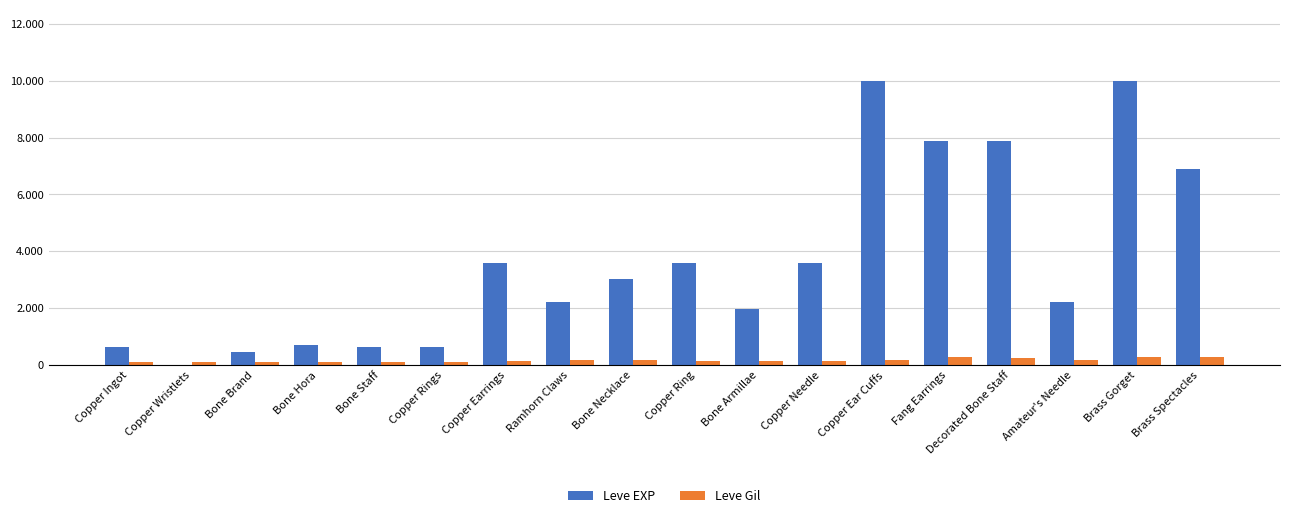

Reading left to right, list all the values displayed in this chart.

Leve EXP: Copper Ingot=630	Copper Wristlets=1	Bone Brand=450	Bone Hora=720	Bone Staff=630	Copper Rings=630	Copper Earrings=3600	Ramhorn Claws=2230	Bone Necklace=3040	Copper Ring=3600	Bone Armillae=1980	Copper Needle=3600	Copper Ear Cuffs=9990	Fang Earrings=7880	Decorated Bone Staff=7880	Amateur's Needle=2230	Brass Gorget=9990	Brass Spectacles=6880
Leve Gil: Copper Ingot=113	Copper Wristlets=116	Bone Brand=112	Bone Hora=112	Bone Staff=113	Copper Rings=112	Copper Earrings=139	Ramhorn Claws=170	Bone Necklace=169	Copper Ring=139	Bone Armillae=140	Copper Needle=139	Copper Ear Cuffs=168	Fang Earrings=288	Decorated Bone Staff=250	Amateur's Needle=168	Brass Gorget=293	Brass Spectacles=288